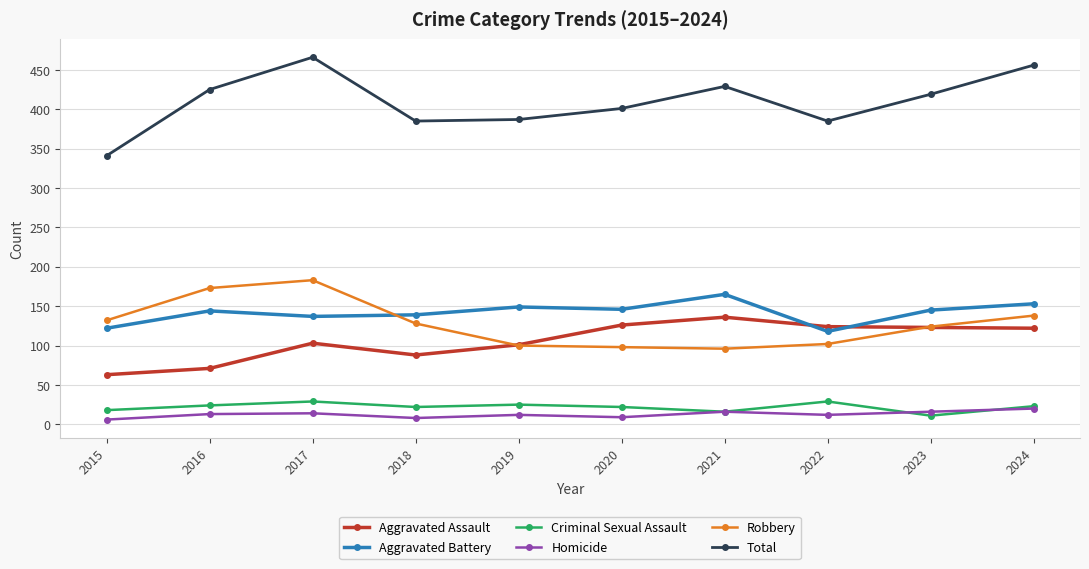

In Robbery, how many points are higher than both neighbors (excluding endpoints)?

1